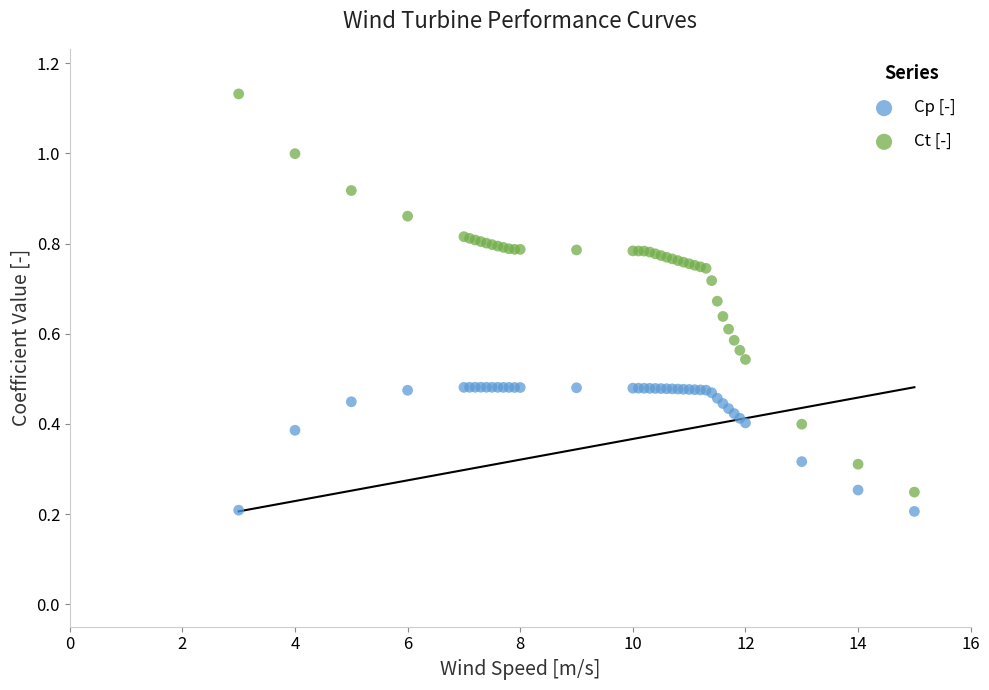

What is the X range (max minus min) for the scatter plot?

12.0